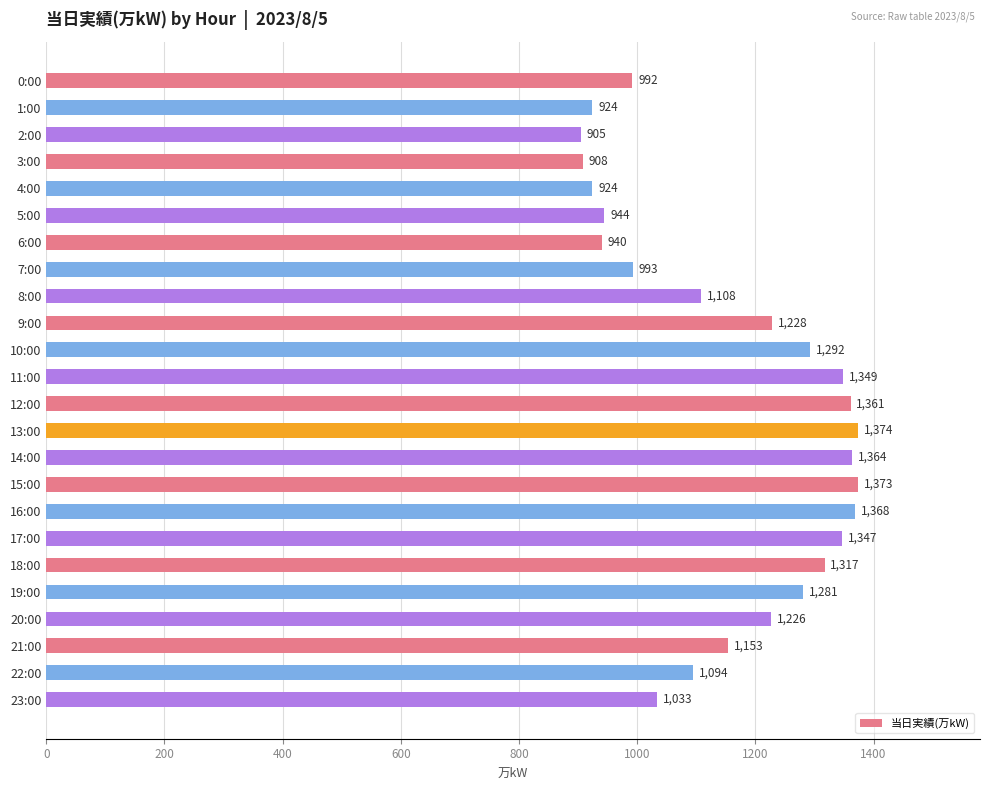

What is the value of the 2nd bar from the top?

924